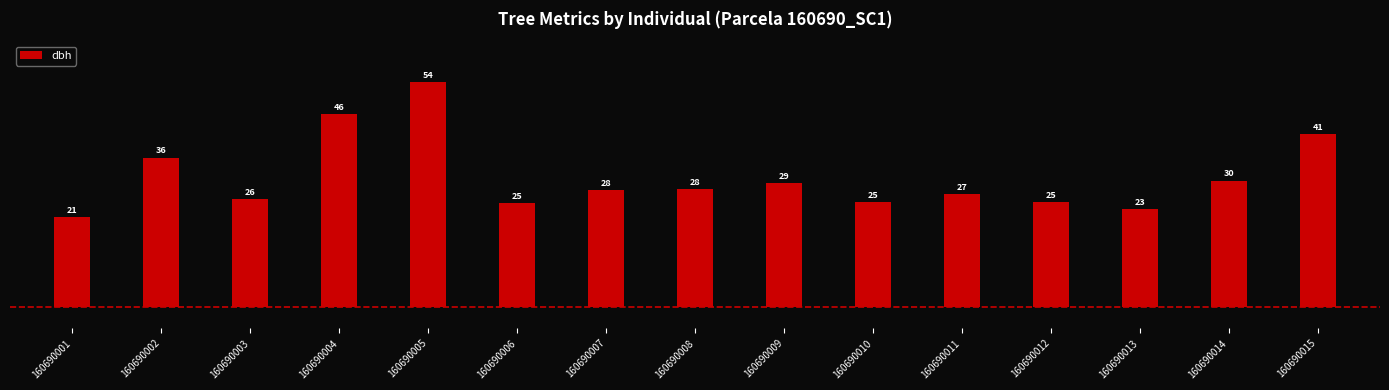

What is the change in value from 160690003 to 160690013?

-2.5